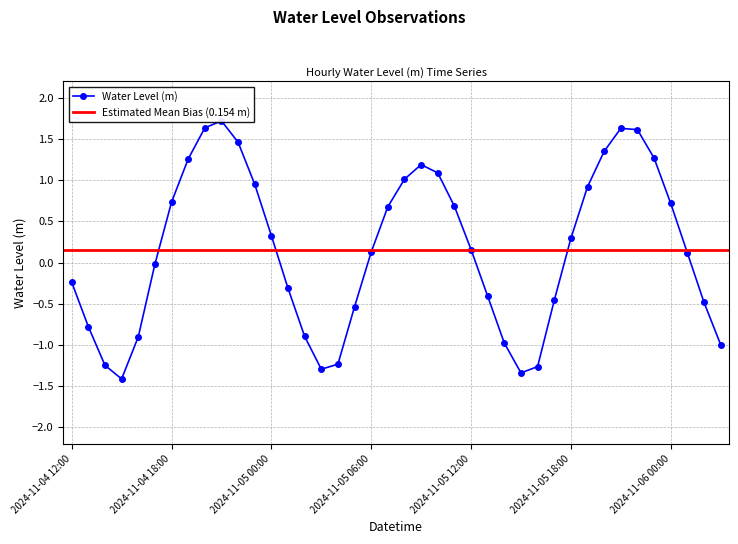

Reading left to right, list all the values displayed in this chart.

-0.2	-0.8	-1.2	-1.4	-0.9	-0.0	0.7	1.3	1.6	1.7	1.5	1.0	0.3	-0.3	-0.9	-1.3	-1.2	-0.5	0.1	0.7	1.0	1.2	1.1	0.7	0.2	-0.4	-1.0	-1.3	-1.3	-0.5	0.3	0.9	1.4	1.6	1.6	1.3	0.7	0.1	-0.5	-1.0